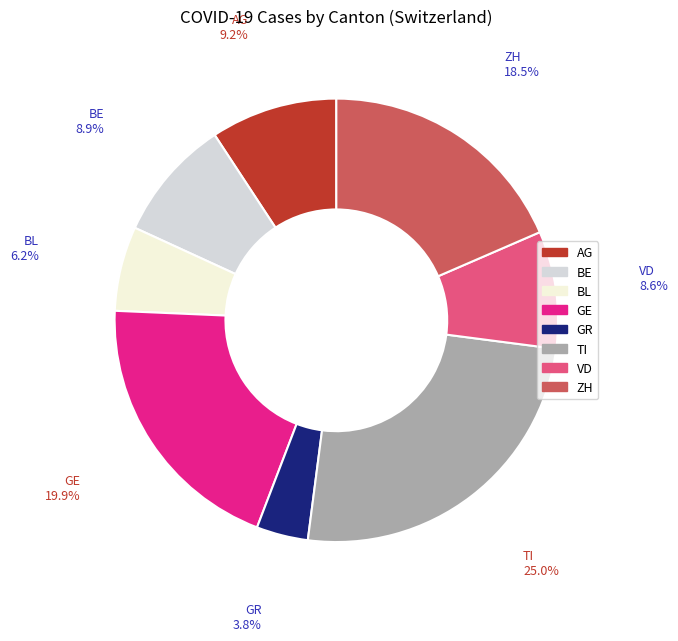

To the nearest percent, what portion does GR represent?

4%